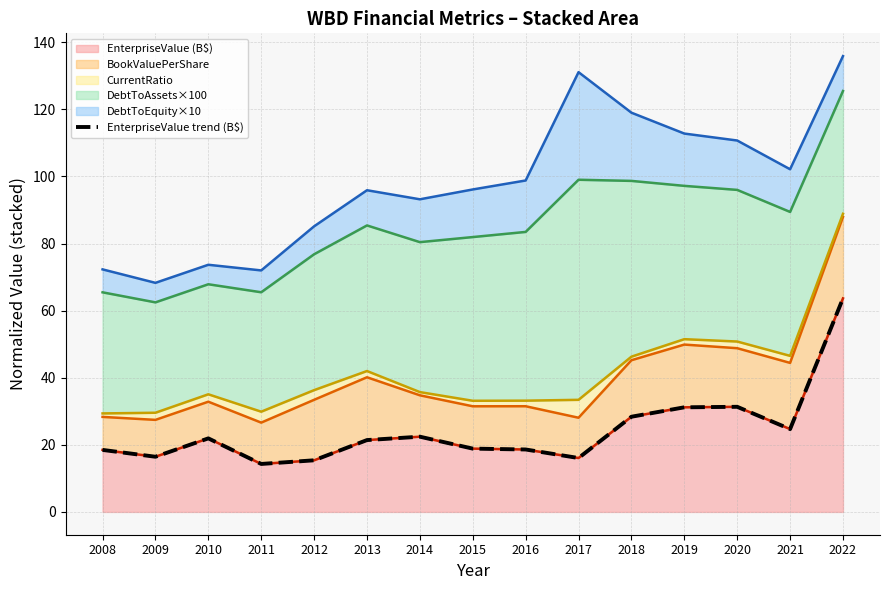

Rank the categories by value from lowest to highest.

2011, 2012, 2017, 2009, 2008, 2016, 2015, 2013, 2010, 2014, 2021, 2018, 2019, 2020, 2022